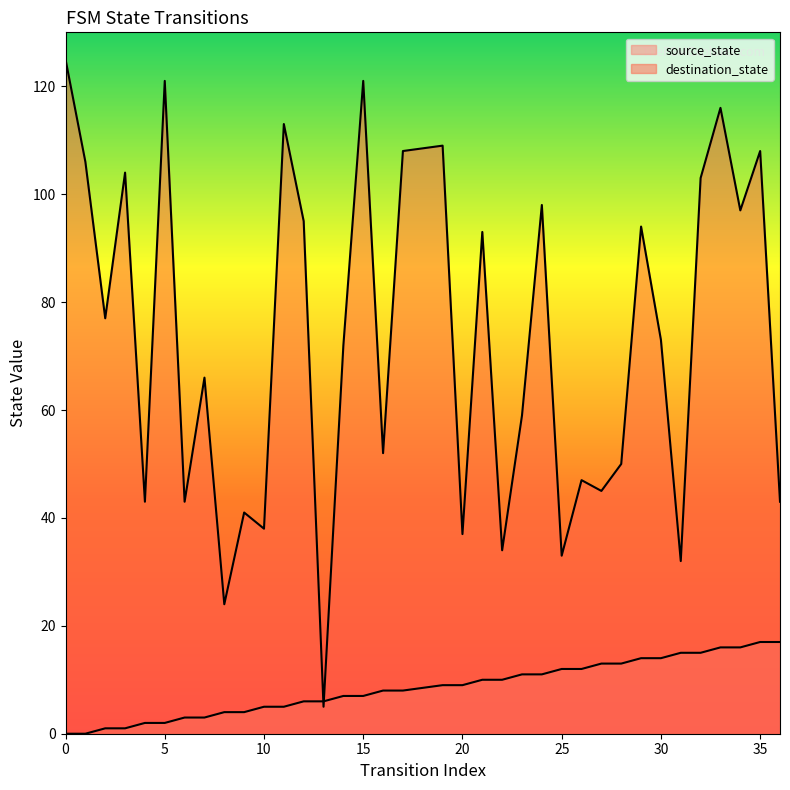

Reading left to right, list all the values displayed in this chart.

source_state: 0	0	1	1	2	2	3	3	4	4	5	5	6	6	7	7	8	8	9	9	10	10	11	11	12	12	13	13	14	14	15	15	16	16	17	17
destination_state: 125	106	77	104	43	121	43	66	24	41	38	113	95	5	72	121	52	108	109	37	93	34	59	98	33	47	45	50	94	73	32	103	116	97	108	43